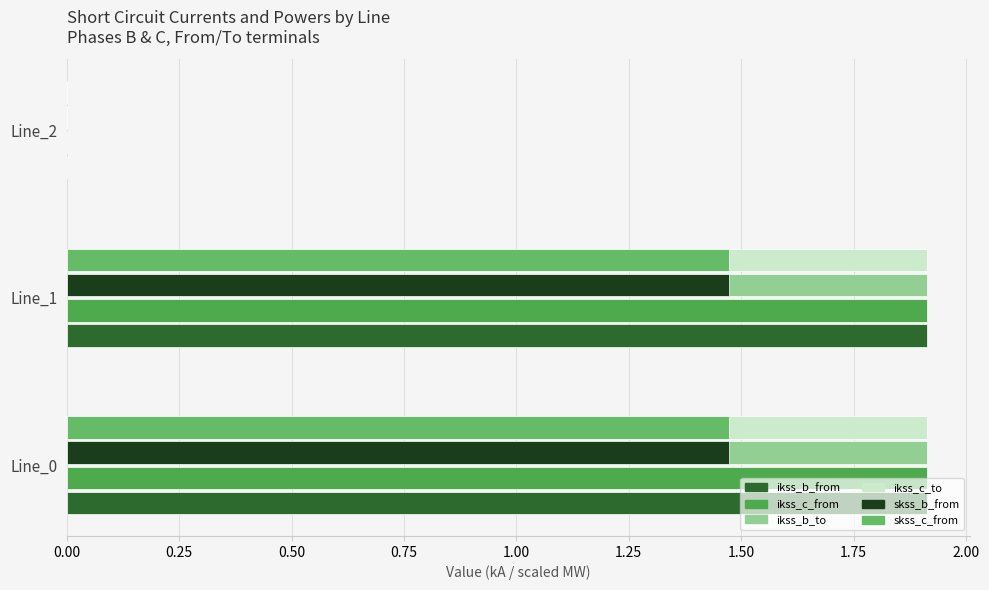

Where is ikss_b_from nearest to the value 0?

Line_2